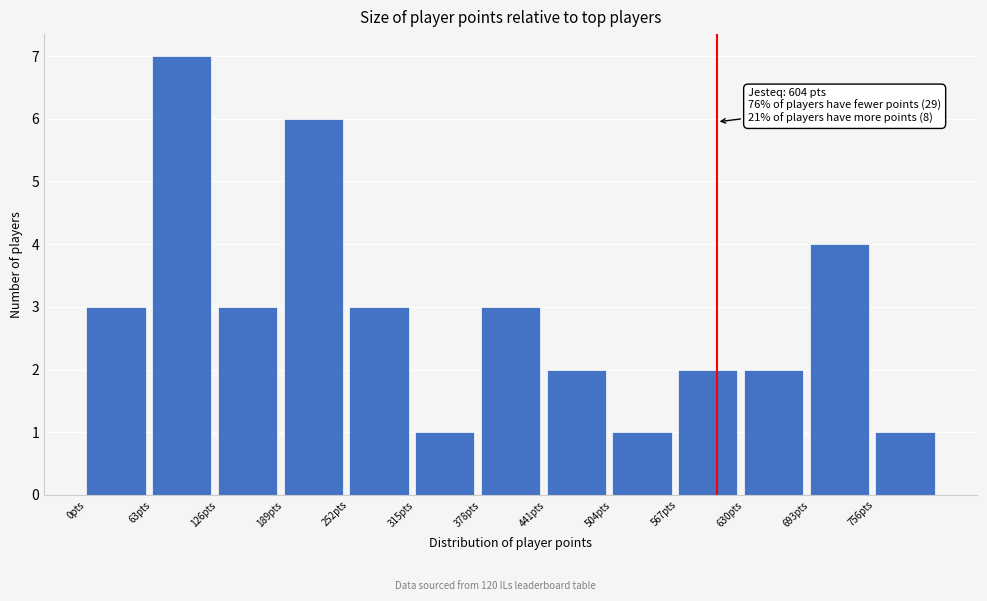

Over which range of the x-axis is the bar tallest?

63 to 126